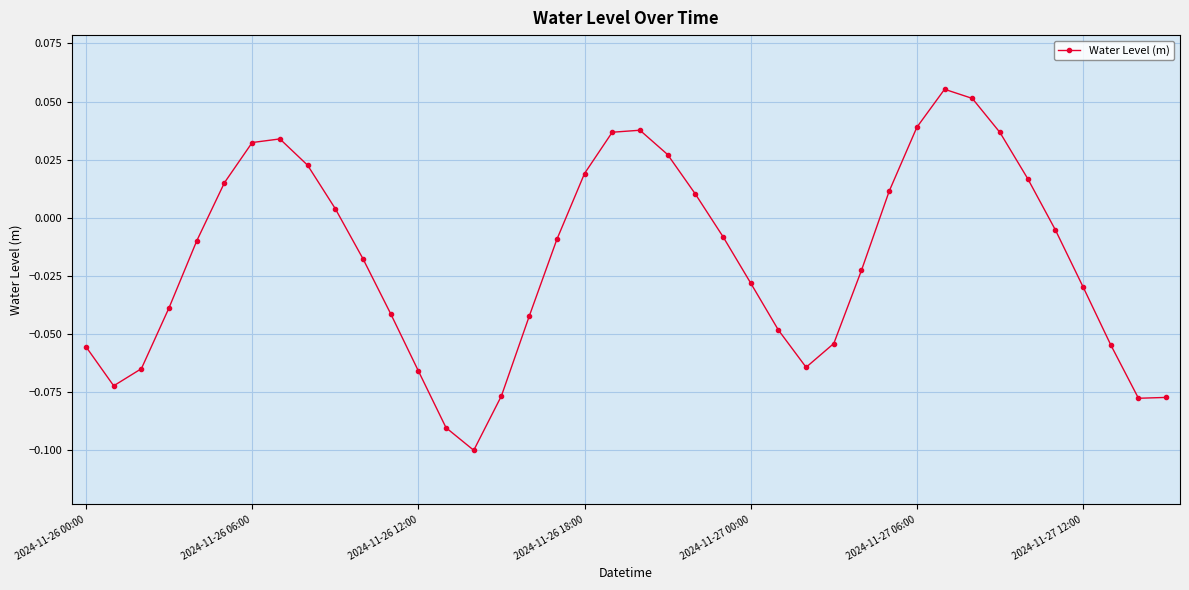

How many interior local peaks (higher than both neighbors) does the data have?

3